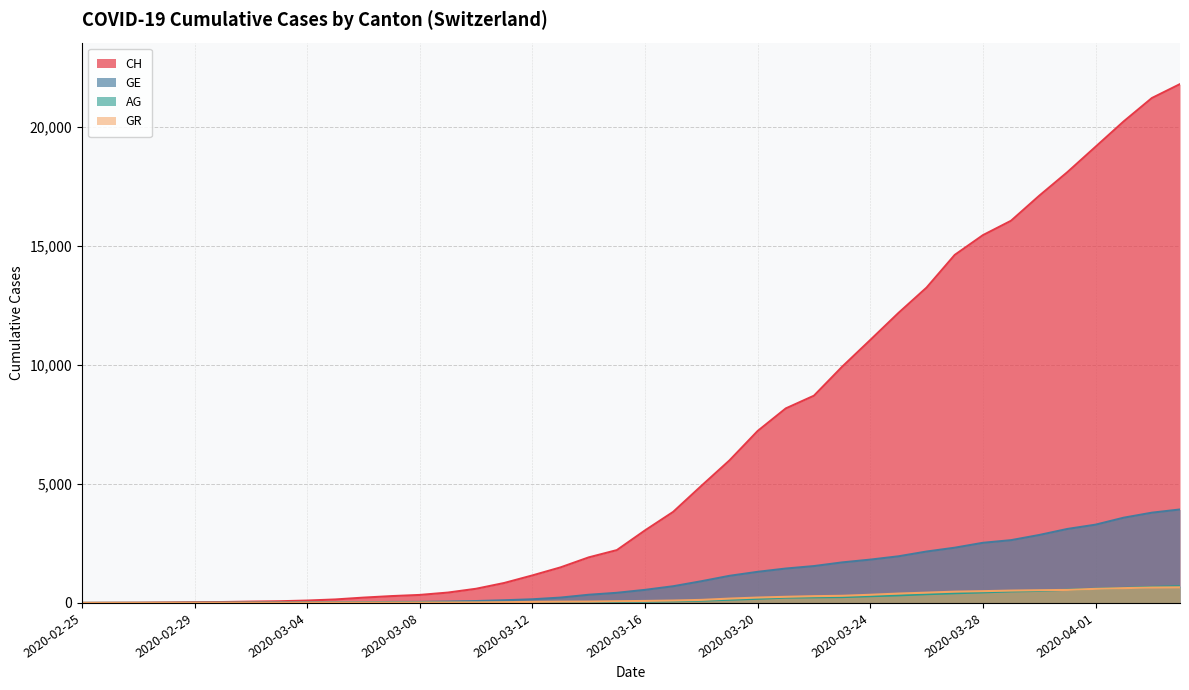

Does the chart display data point markers on the line(s)?

No